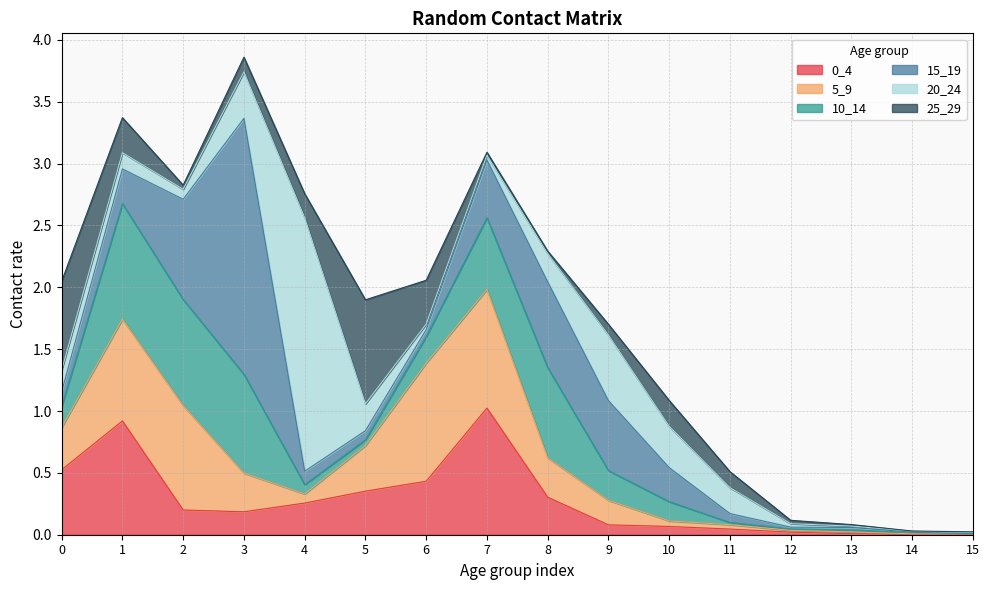

The value of 5_9 at 4 is 0.0. True or false?

False